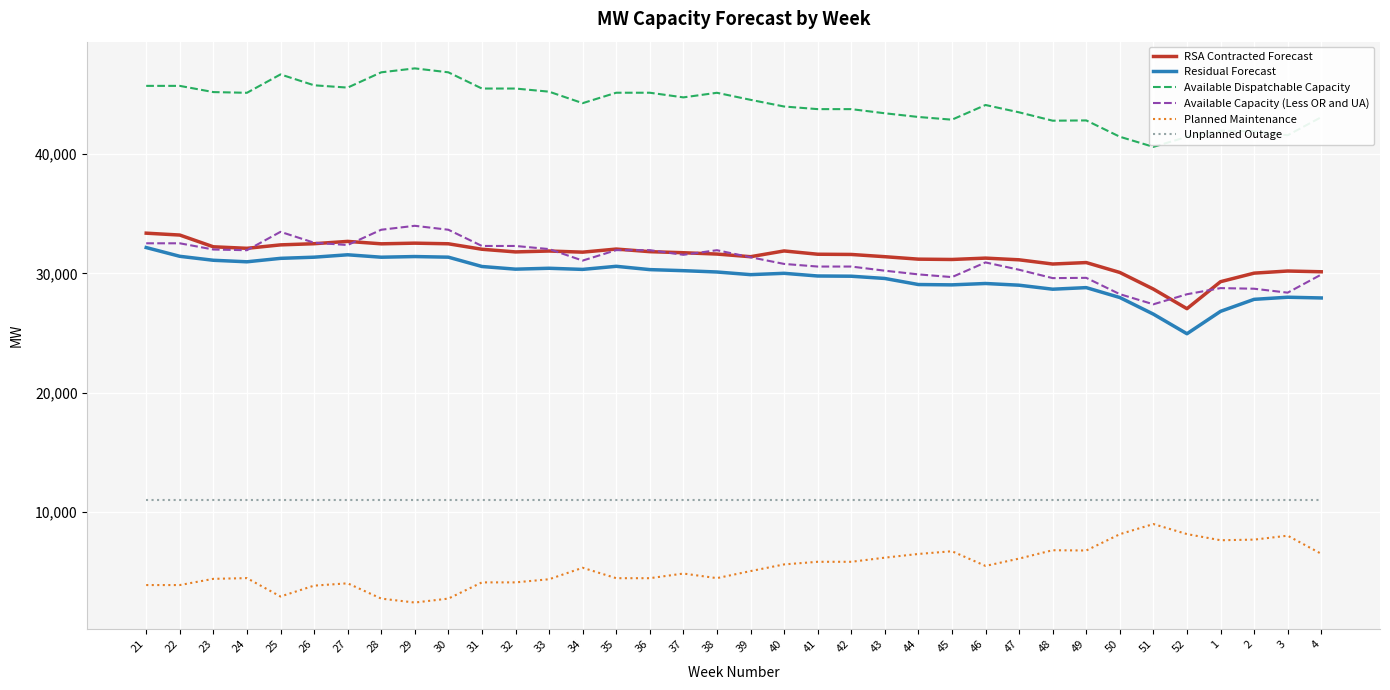

Is it true that Residual Forecast equals 31560 at 27?

True